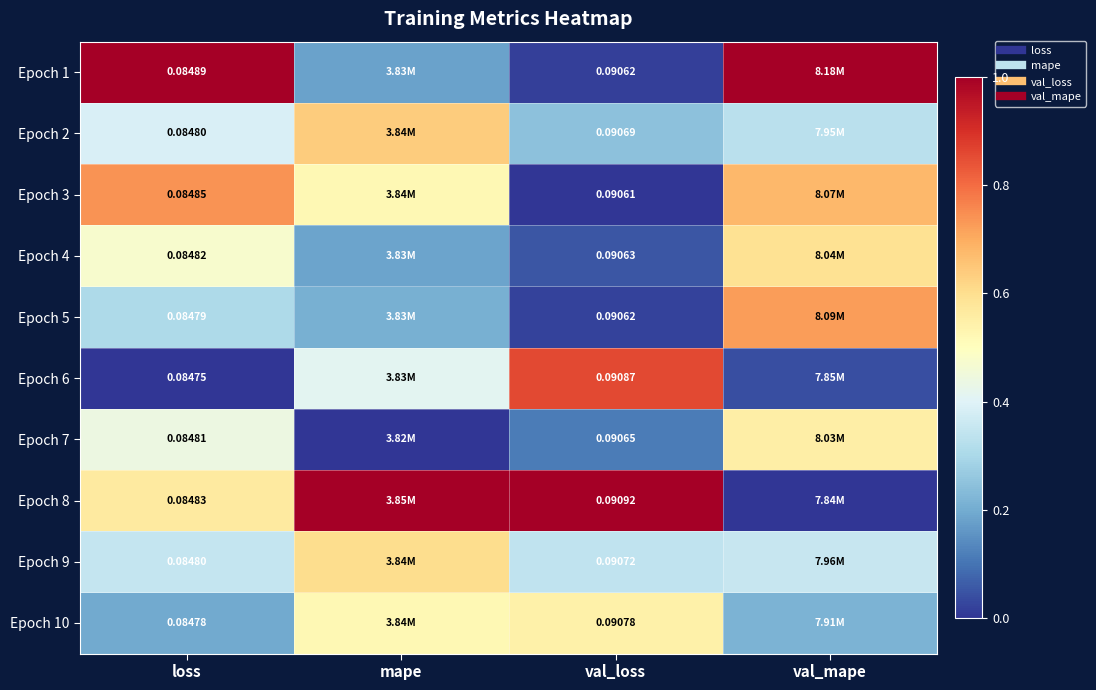

What is the total value across all series at val_loss?

3.2